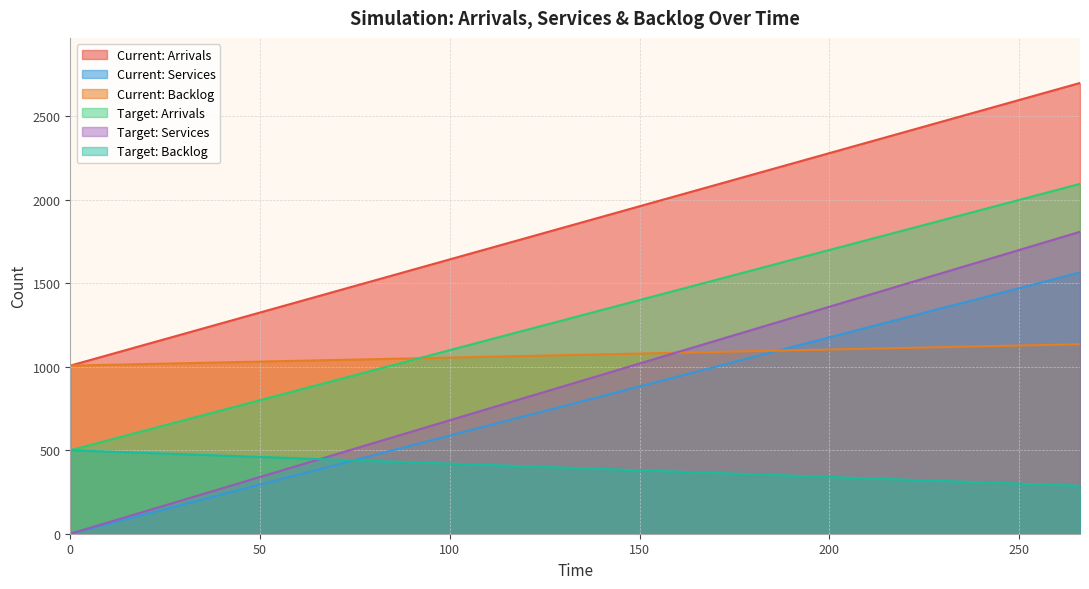

Reading left to right, list all the values displayed in this chart.

Current: Arrivals: 1007.0	1096.1	1185.2	1274.4	1363.5	1452.6	1541.7	1630.9	1720.0	1809.1	1898.2	1987.4	2076.5	2165.6	2254.7	2343.9	2433.0	2522.1	2611.2	2700.4
Current: Services: 0.0	82.4	164.8	247.1	329.5	411.9	494.3	576.6	659.0	741.4	823.8	906.1	988.5	1070.9	1153.3	1235.6	1318.0	1400.4	1482.8	1565.1
Current: Backlog: 1007.0	1013.7	1020.5	1027.2	1034.0	1040.7	1047.5	1054.2	1061.0	1067.7	1074.5	1081.2	1088.0	1094.7	1101.5	1108.2	1115.0	1121.7	1128.5	1135.2
Target: Arrivals: 500.0	584.0	668.0	752.0	836.0	920.0	1004.0	1088.0	1172.0	1256.0	1340.0	1424.0	1508.0	1592.0	1676.0	1760.0	1844.0	1928.0	2012.0	2096.0
Target: Services: 0.0	95.2	190.4	285.6	380.8	476.0	571.2	666.4	761.6	856.8	952.0	1047.2	1142.4	1237.6	1332.8	1428.0	1523.2	1618.4	1713.6	1808.8
Target: Backlog: 500.0	488.8	477.6	466.4	455.2	444.0	432.8	421.6	410.4	399.2	388.0	376.8	365.6	354.4	343.2	332.0	320.8	309.6	298.4	287.2